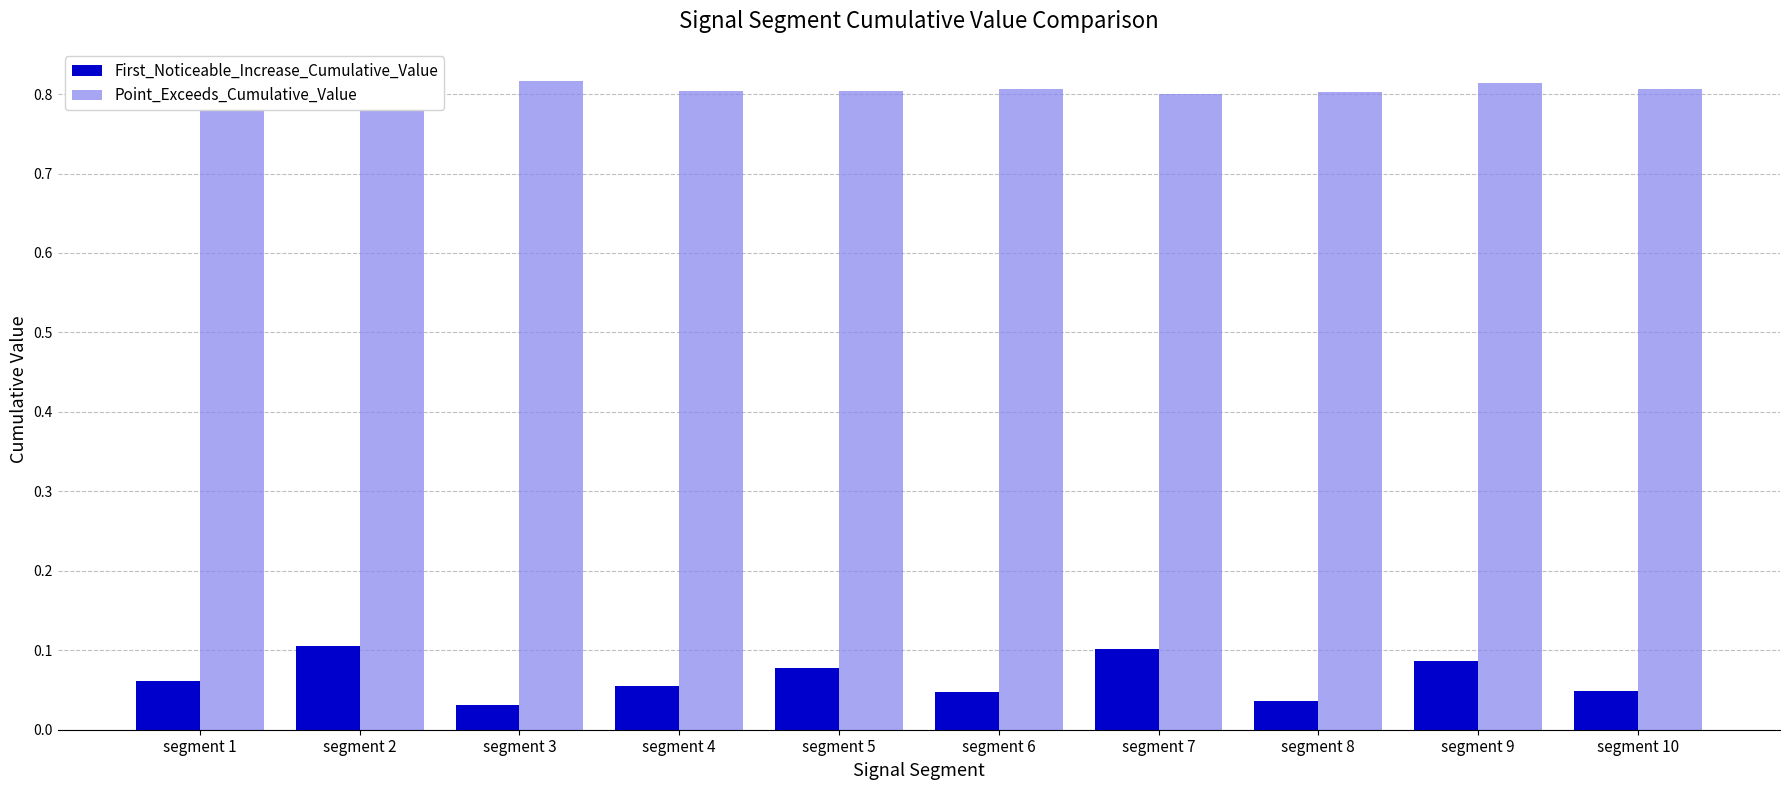

What is the spread (max minus min) of values at segment 4?

0.7